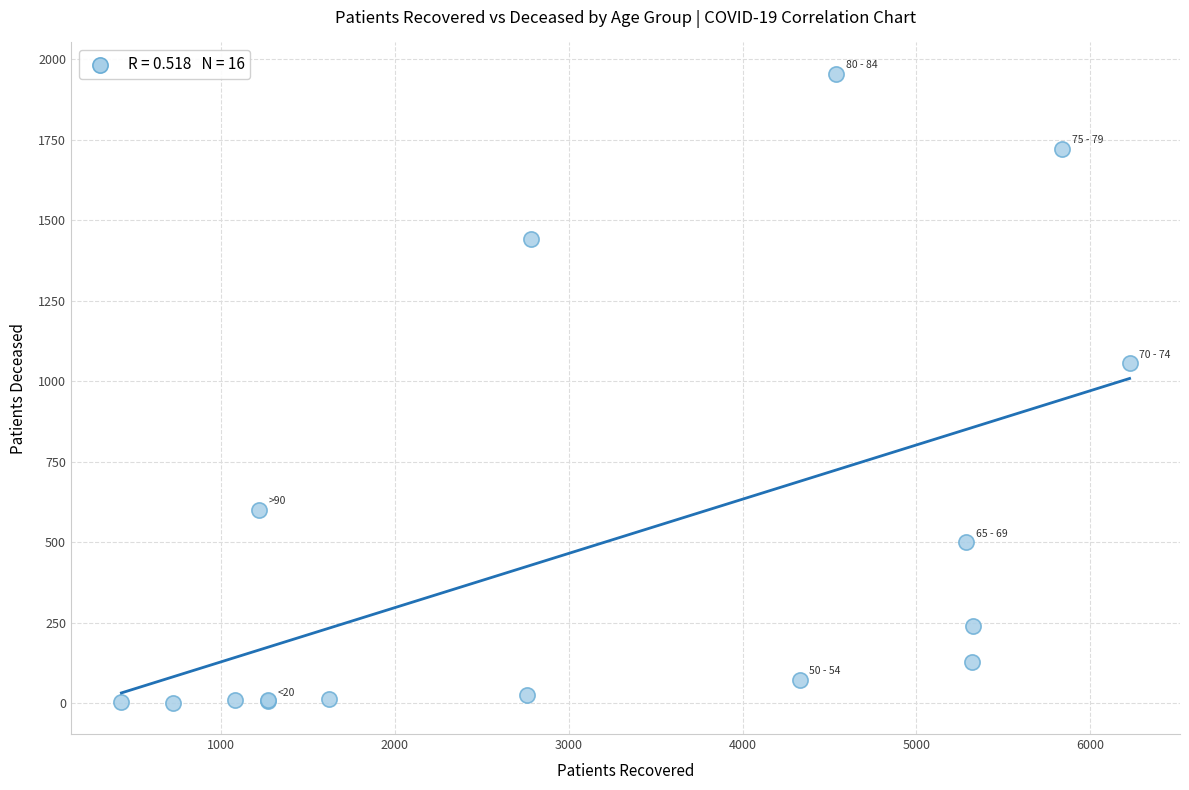

What Y value in the scatter plot is closest to 978?

1056